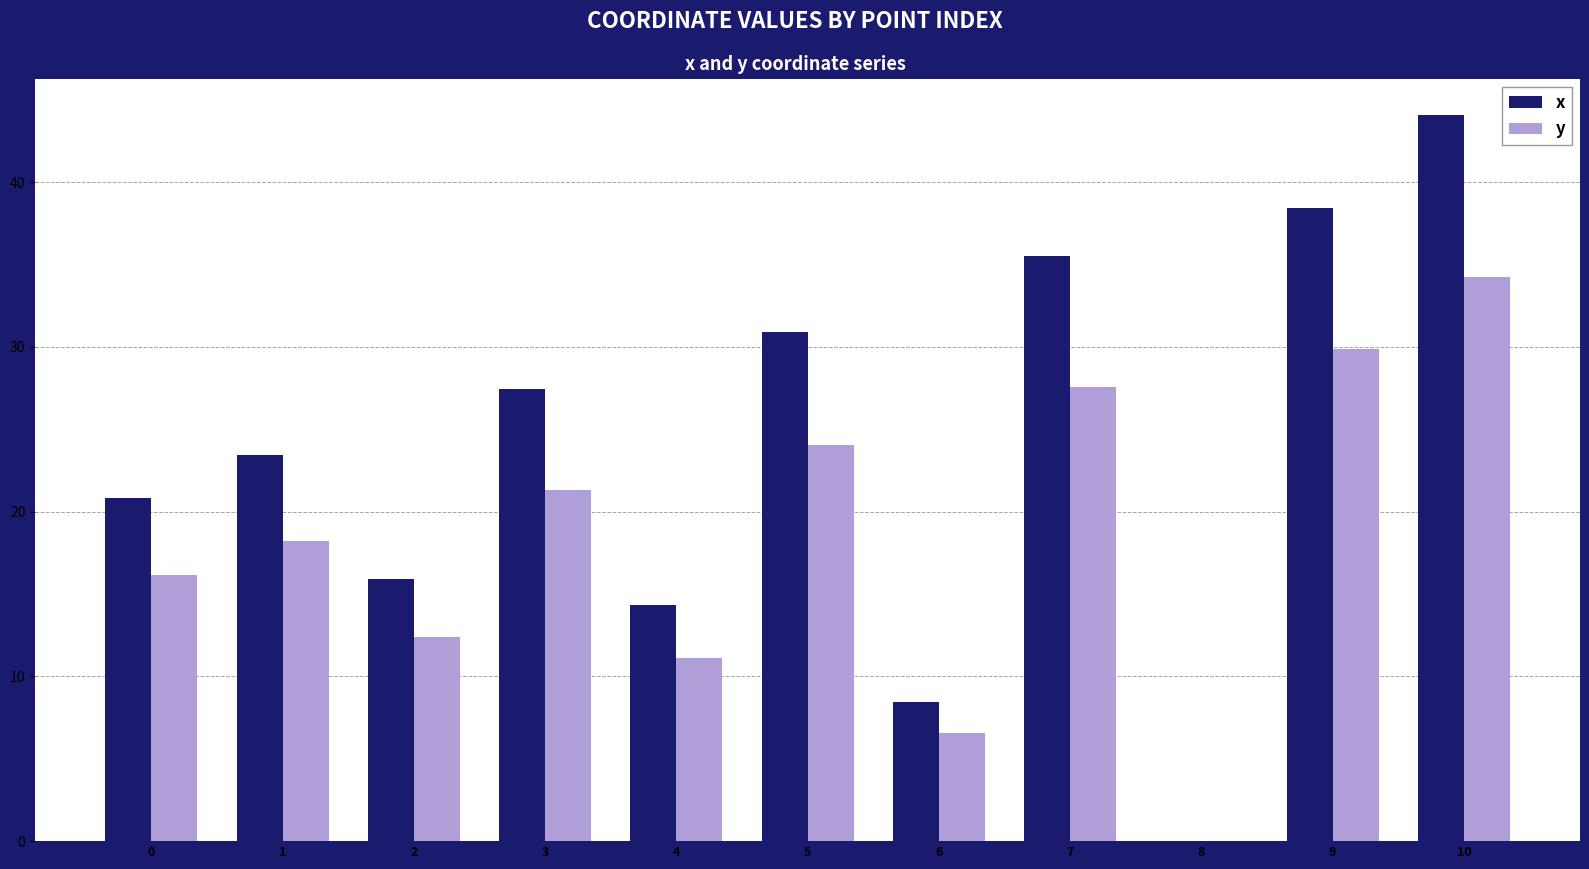

Reading right to left, transcribe all the data shown in this chart.

x: 44.1	38.4	0.0	35.5	8.4	30.9	14.3	27.4	15.9	23.4	20.8
y: 34.2	29.9	0.0	27.6	6.5	24.0	11.1	21.3	12.4	18.2	16.2